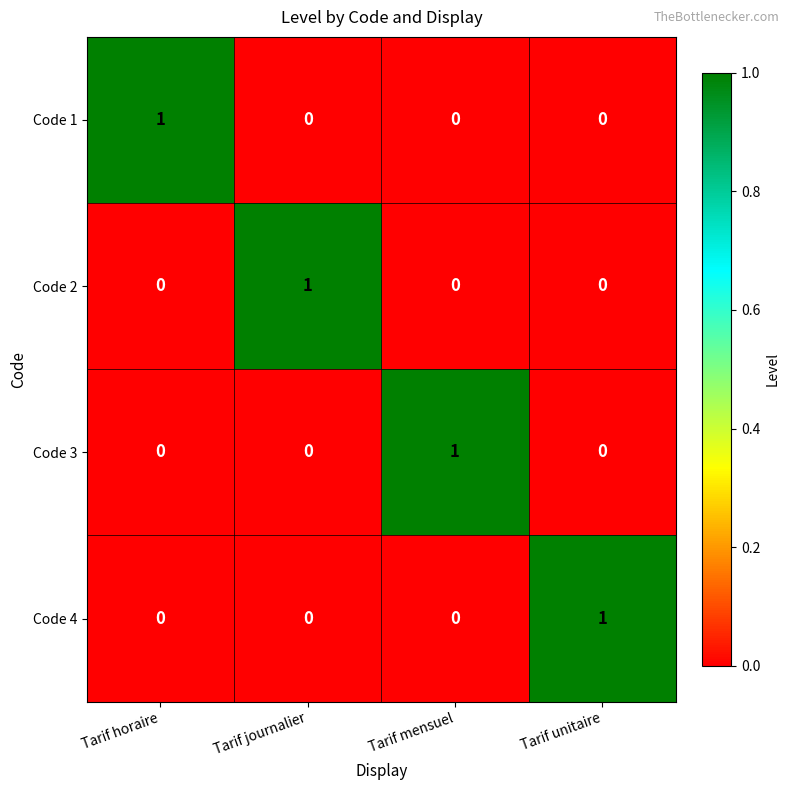

Count the Code 4 values in the range 0 to 1.

4